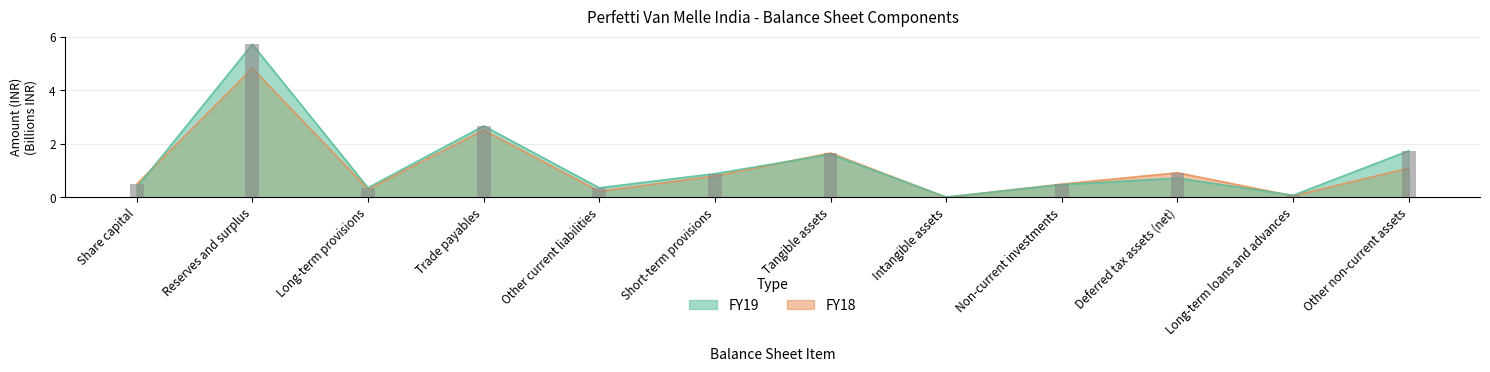

What is the sum of all FY18 values?

13.4